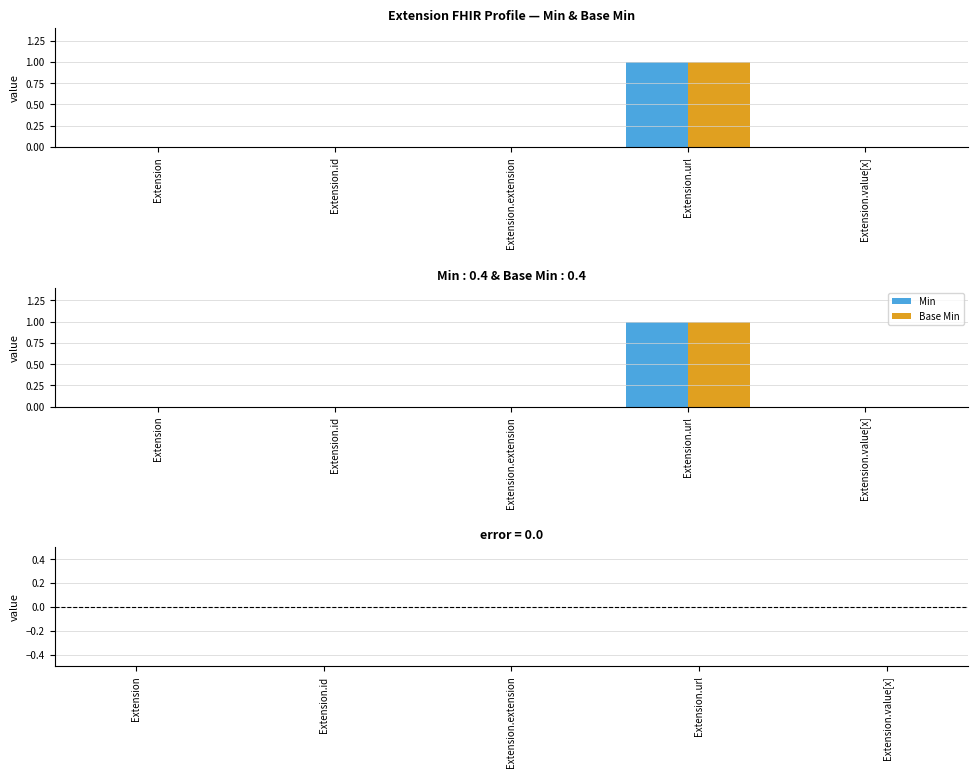

Which label corresponds to the largest value in the chart?

Extension.url